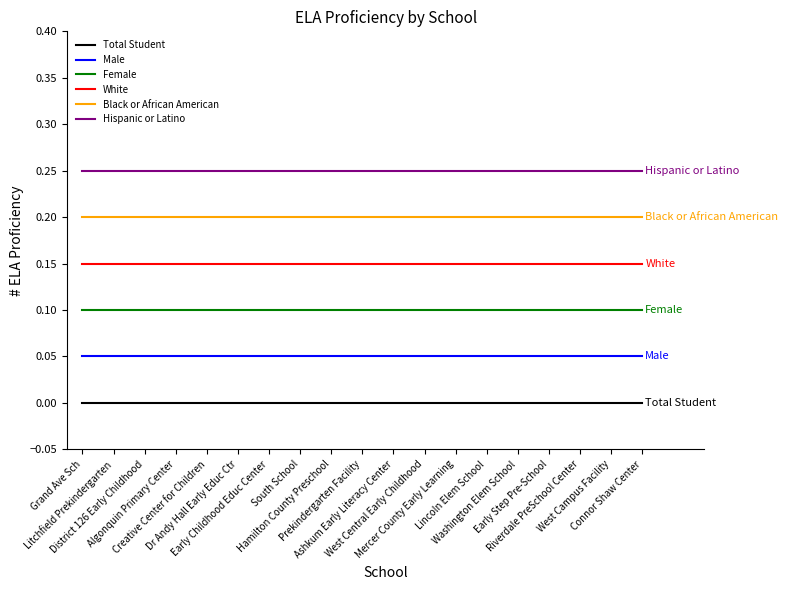

True or false: Hispanic or Latino and Male cross at least once.

False